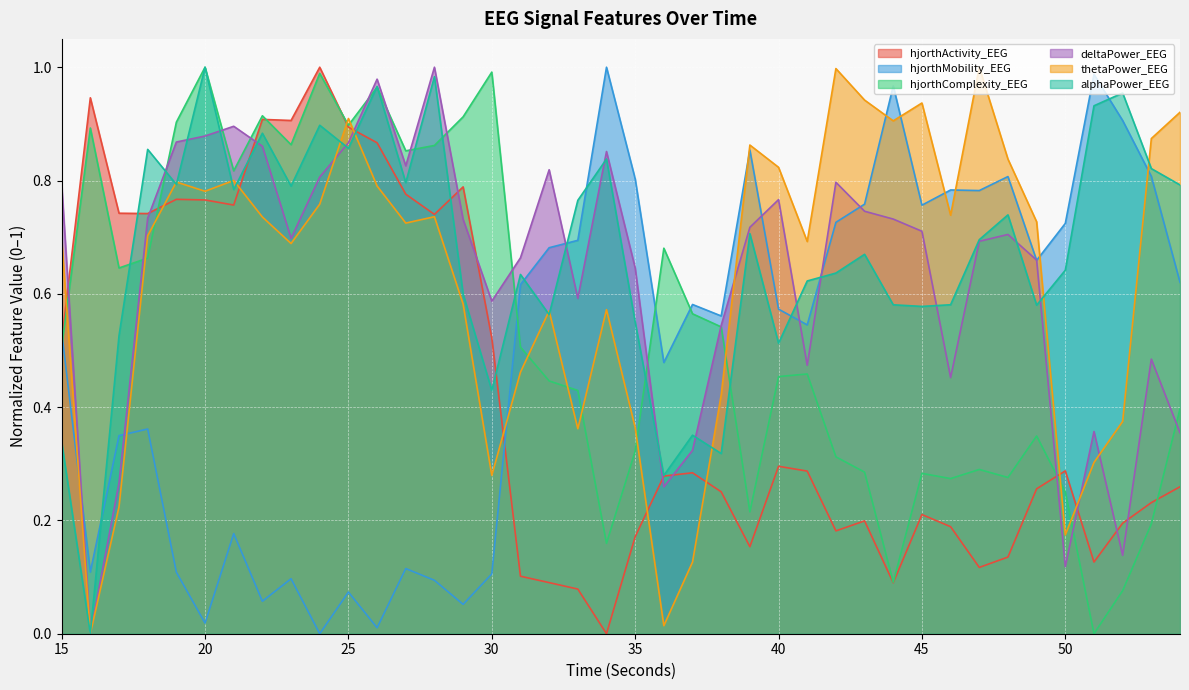

Where is the first local maximum for deltaPower_EEG?

21